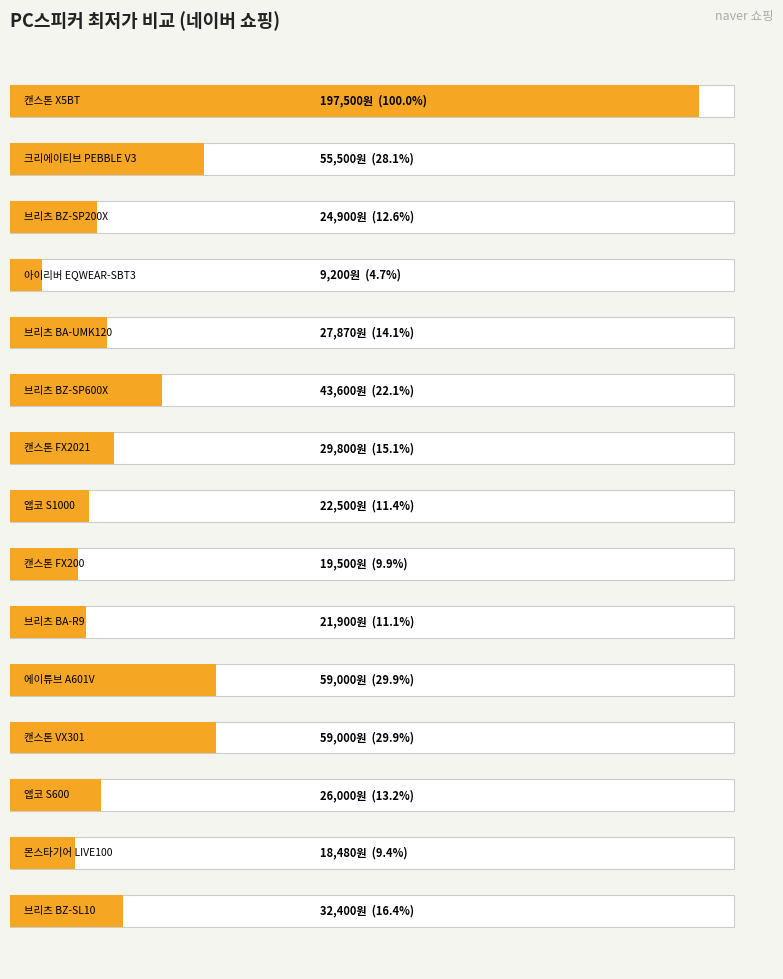

Reading right to left, what are all the values shown in this chart?

14=197500	13=55500	12=24900	11=9200	10=27870	9=43600	8=29800	7=22500	6=19500	5=21900	4=59000	3=59000	2=26000	1=18480	0=32400